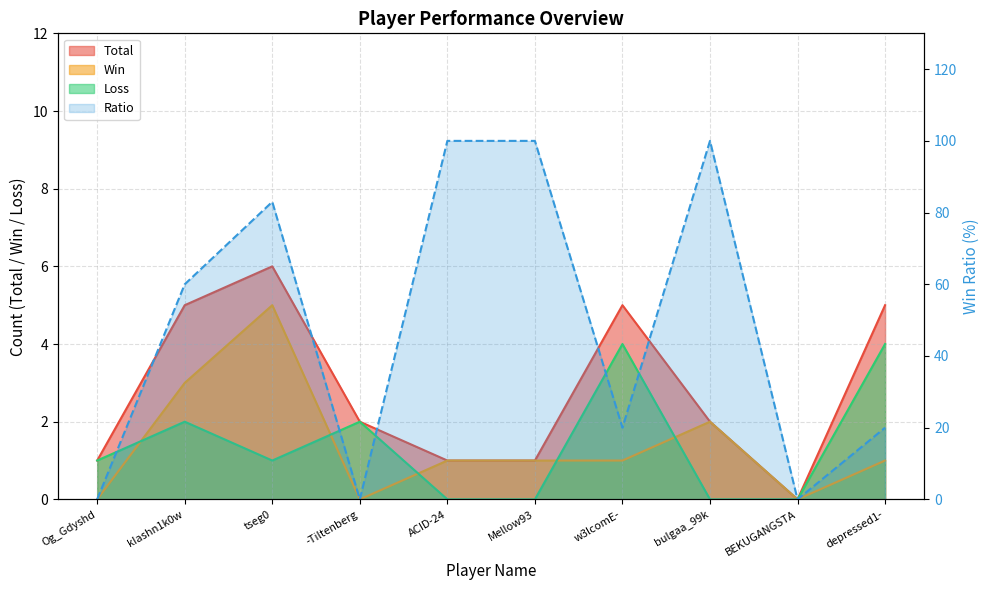

Where is Win nearest to the value 2?

bulgaa_99k